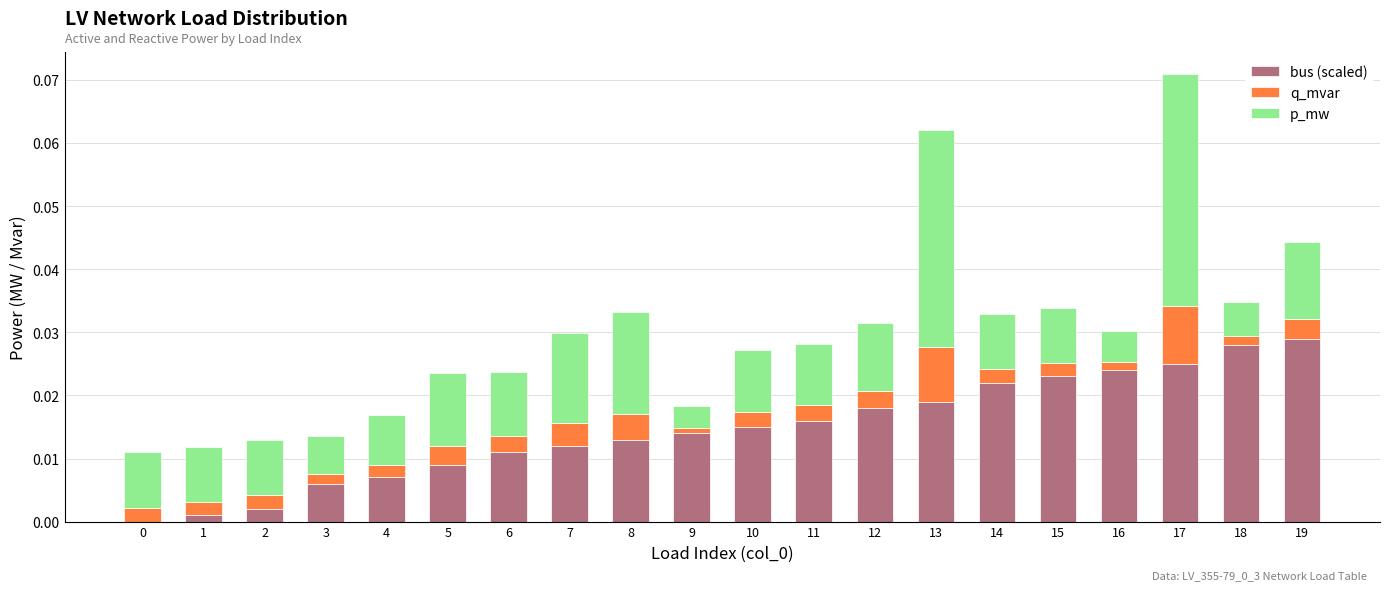

What is the sum of all bus (scaled) values?

0.3